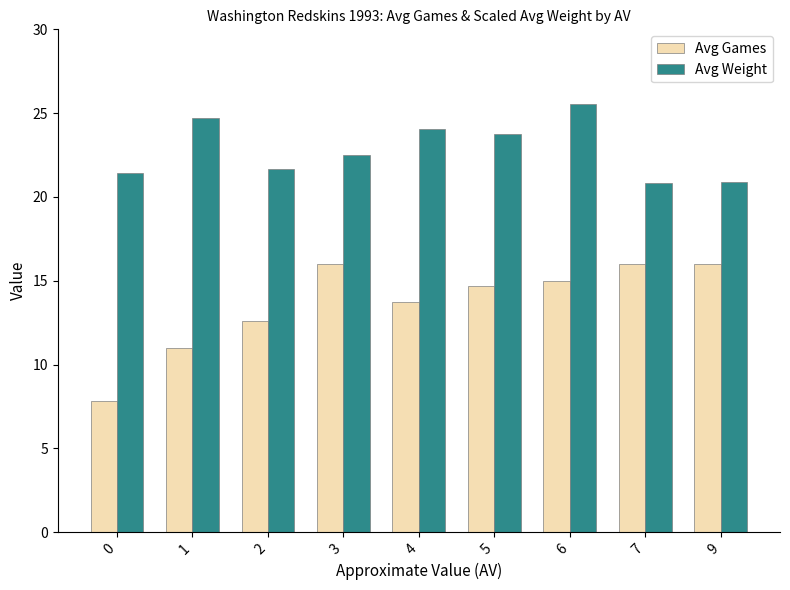

What is the minimum value shown in the chart?

7.8